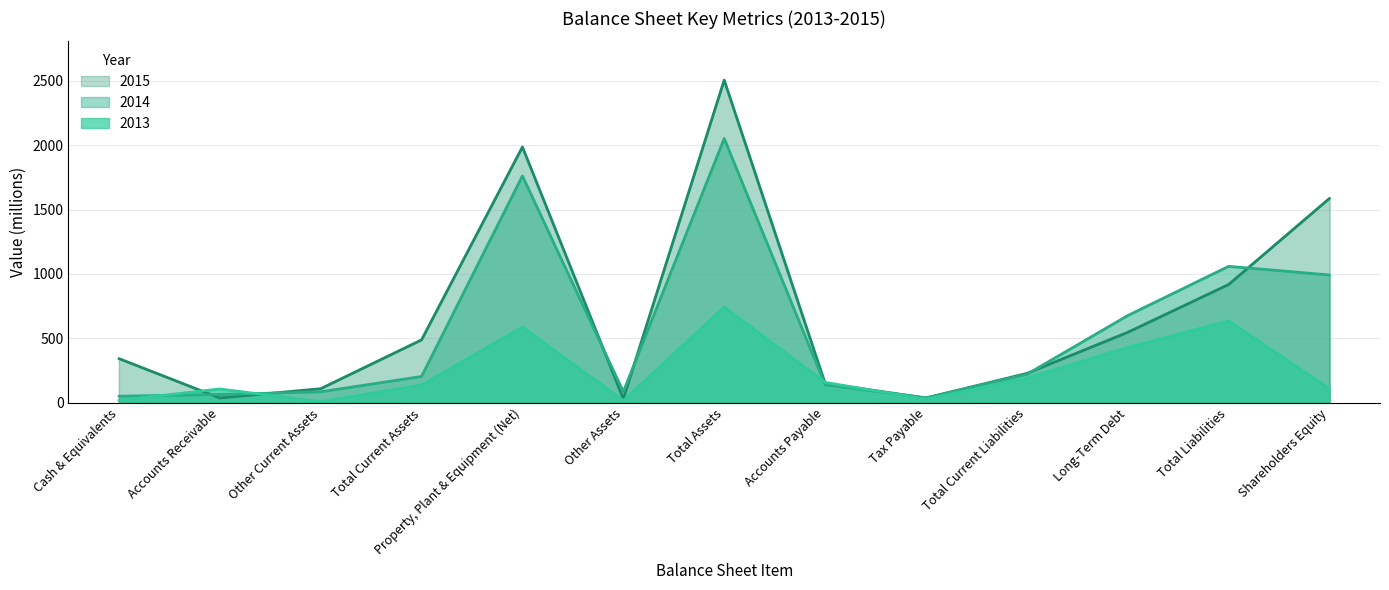

What is the difference between the second highest and second lowest values in the 2015 series?

1949